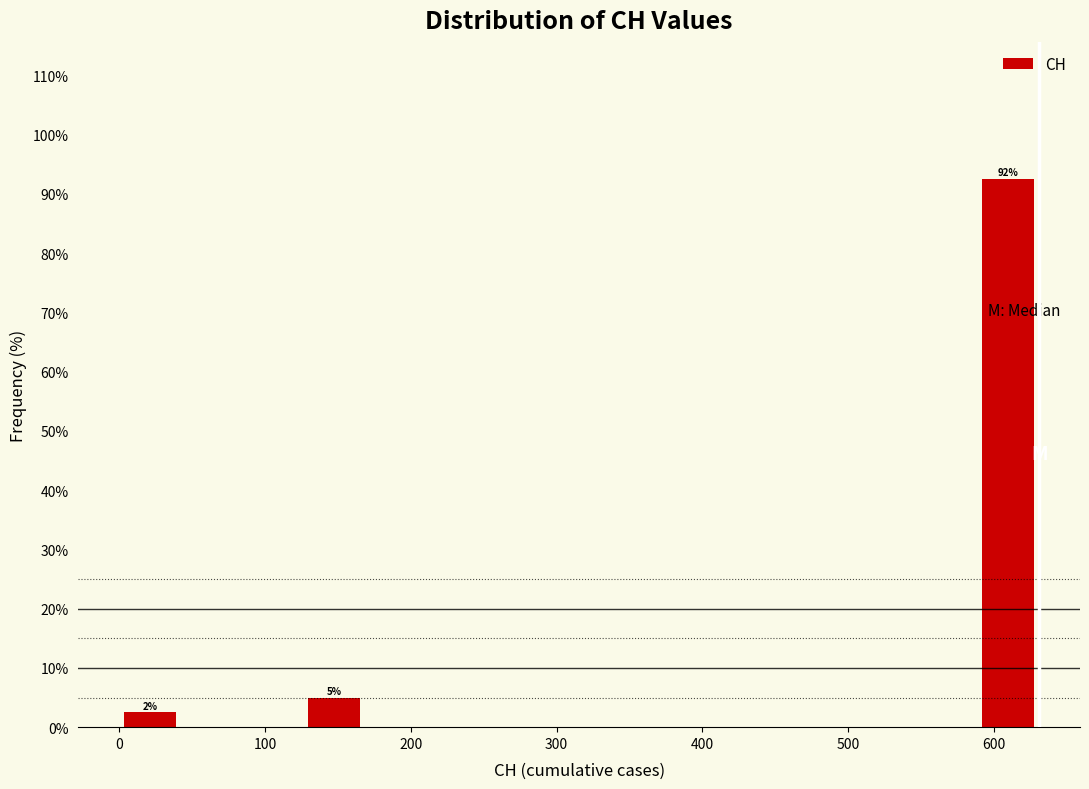

Which range on the x-axis has the tallest bar?

590 to 630